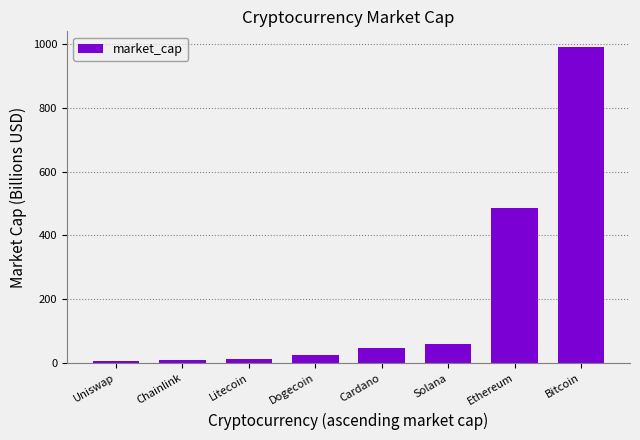

Is it true that the value at Ethereum is 485.3?

True